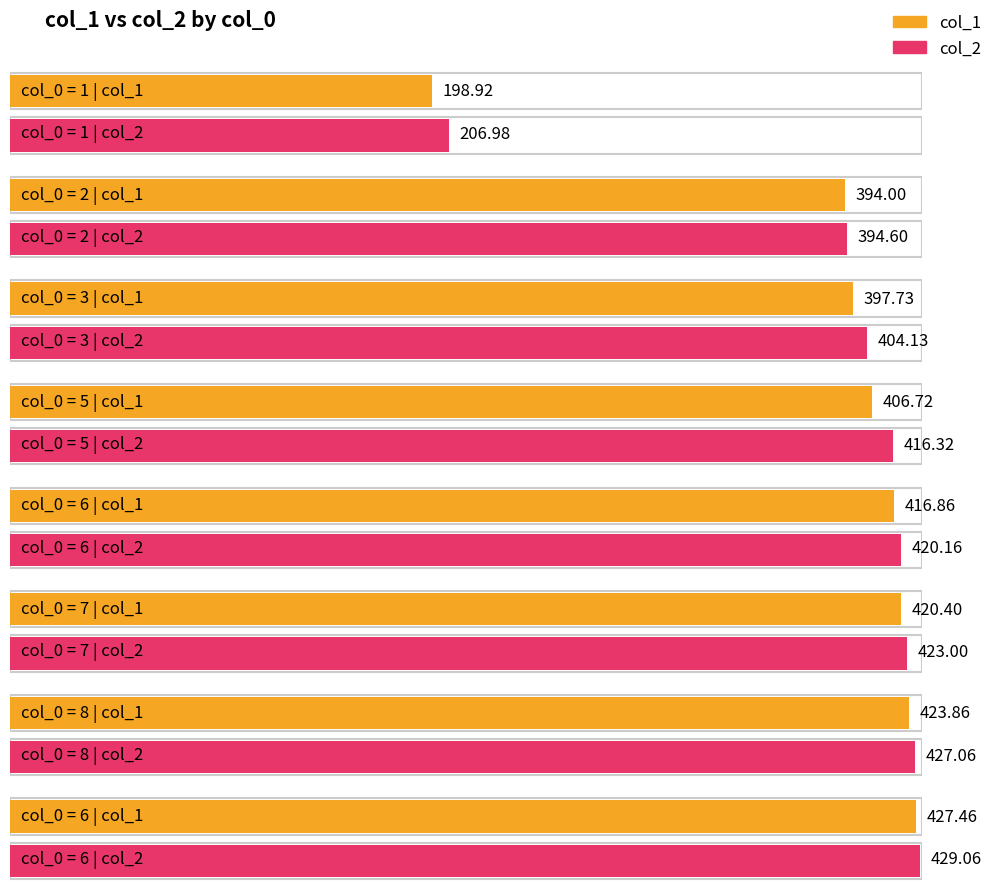

True or false: col_2 has a value of 160.2 at 7.

False